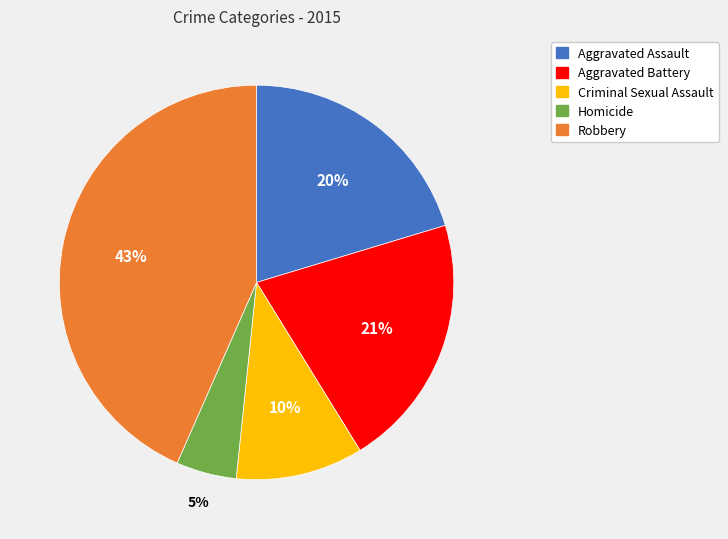

How many segments does this pie chart have?

5